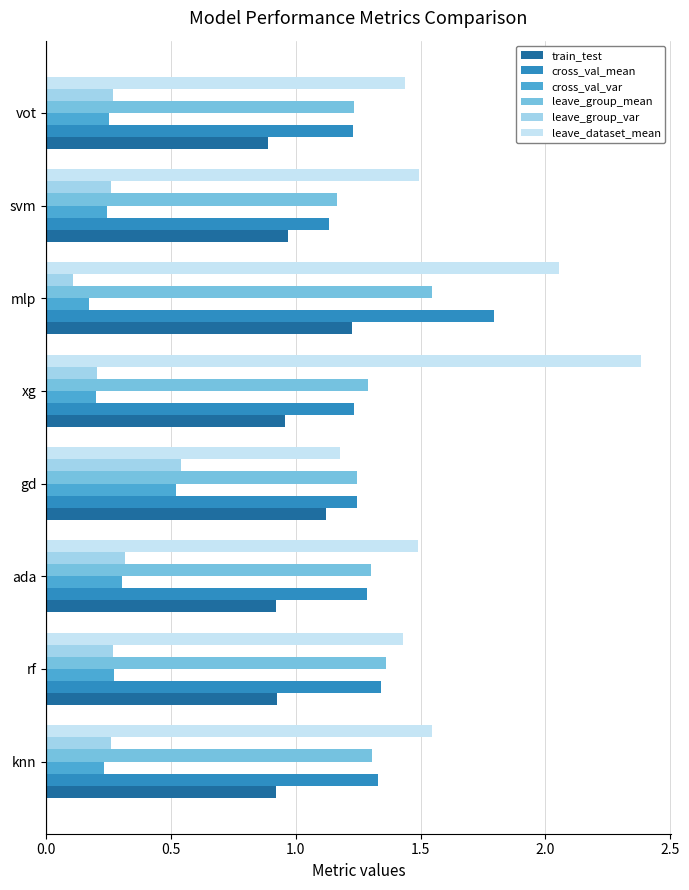

How many categories are shown in the chart?

8